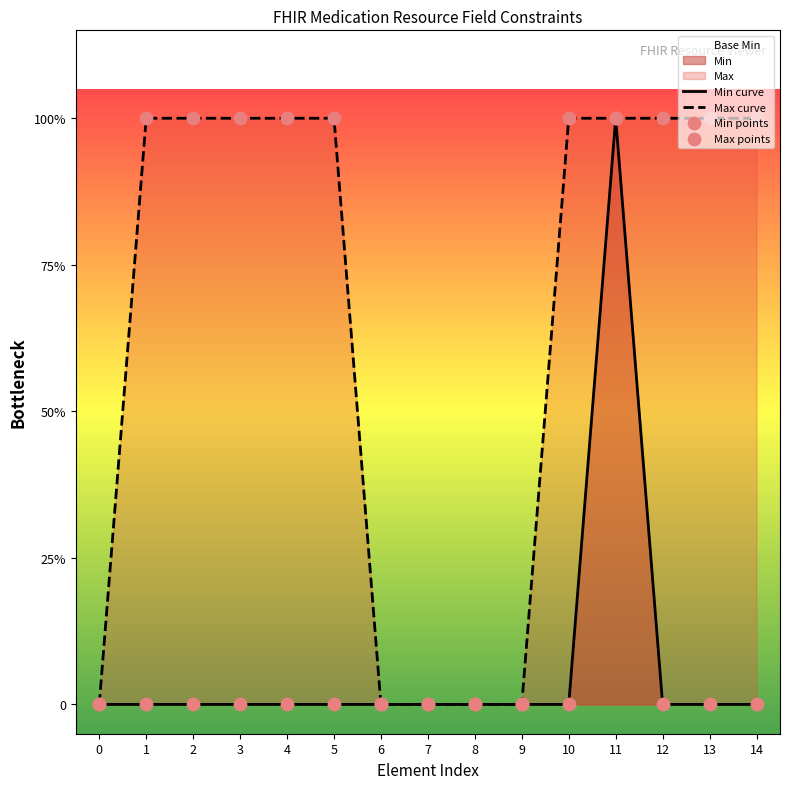

Which series reaches the maximum Y coordinate?

Min curve